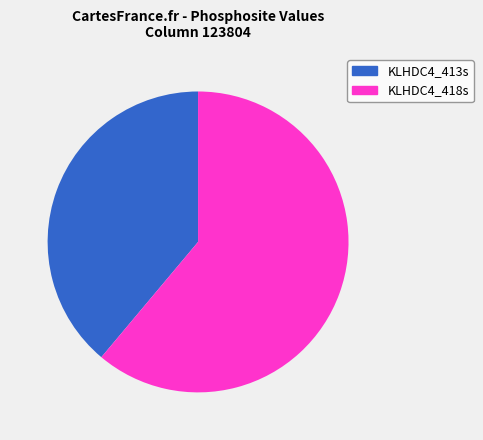

Which slice is the largest?

KLHDC4_418s